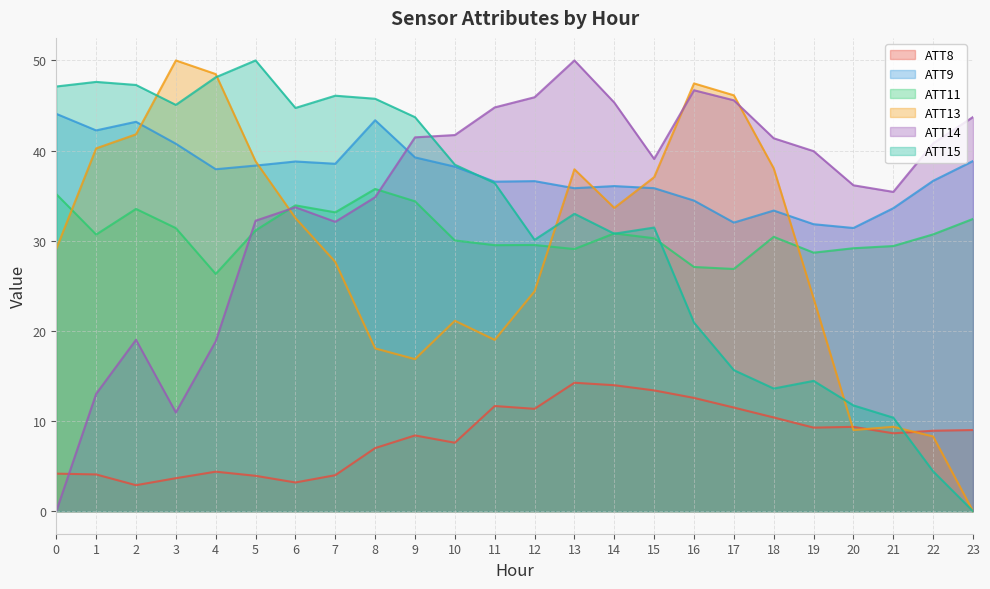

At which category does the chart reach its peak across all series?

3